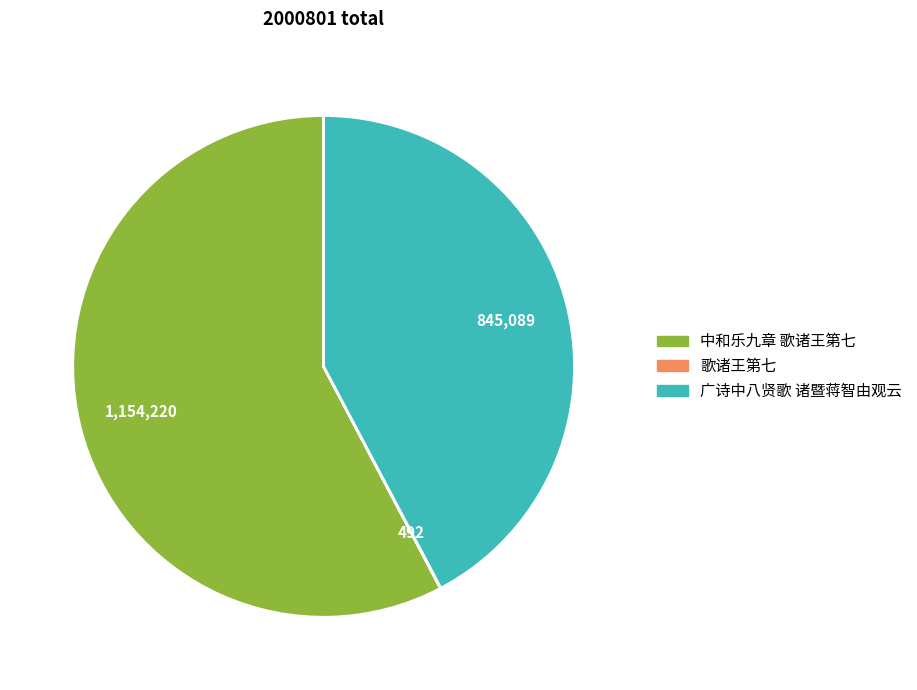

True or false: 广诗中八贤歌 诸暨蒋智由观云 accounts for 42% of the total.

True